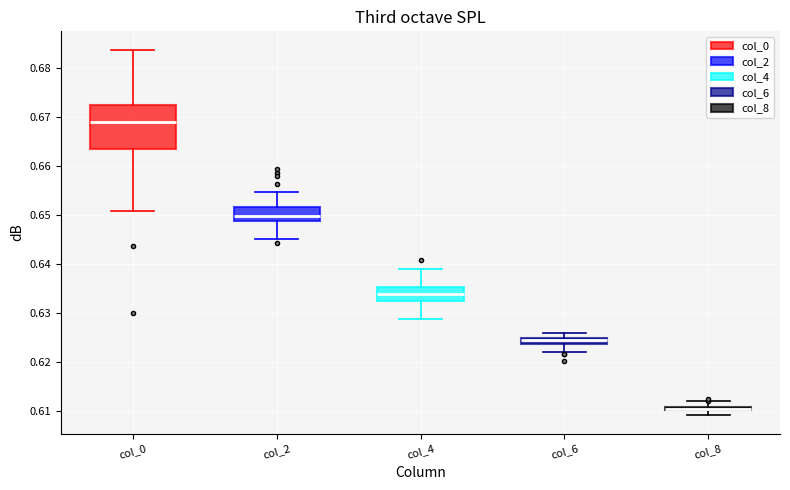

Where does the lower whisker of the box for col_4 end on the y-axis? The values are not printed on the chart, so give them approximately, as read against the axis.

0.629